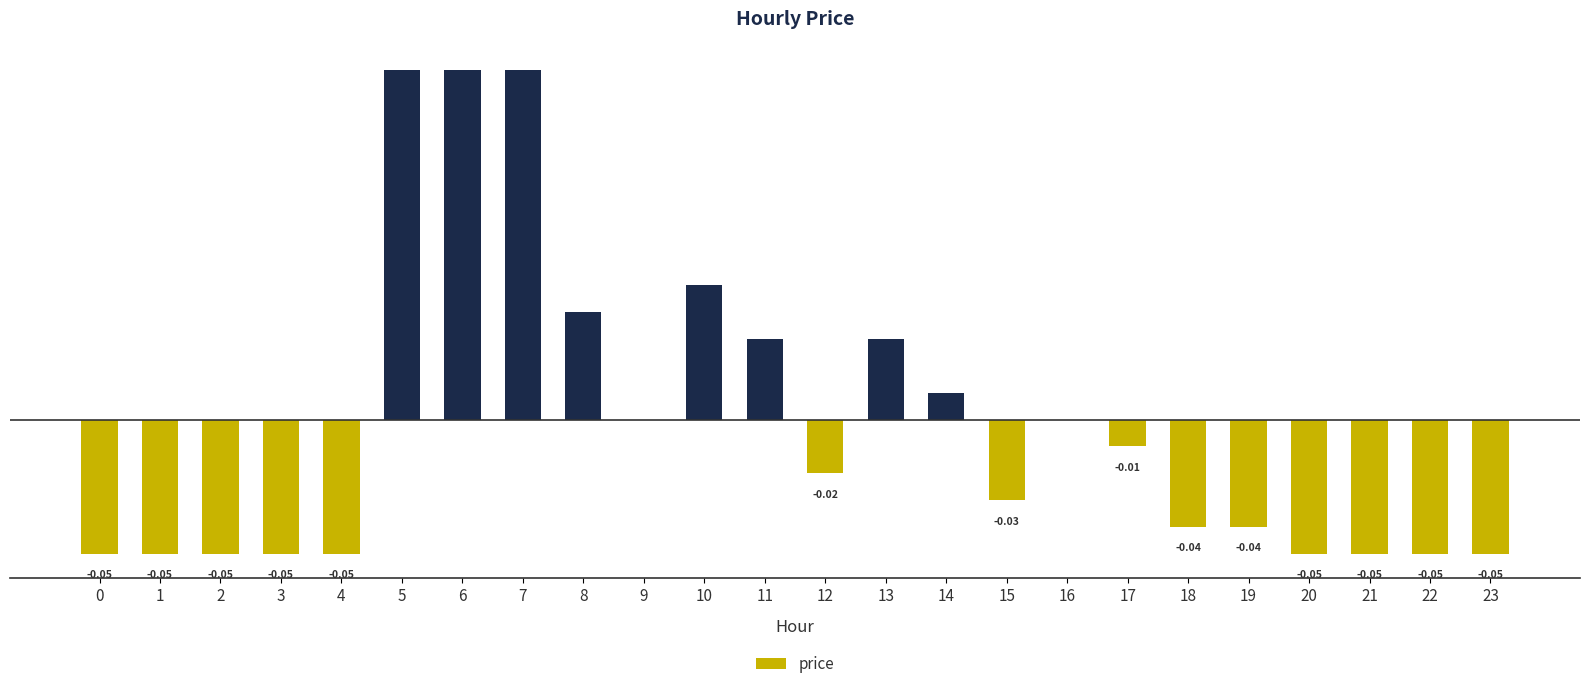

Between 6 and 9, which is larger?

6